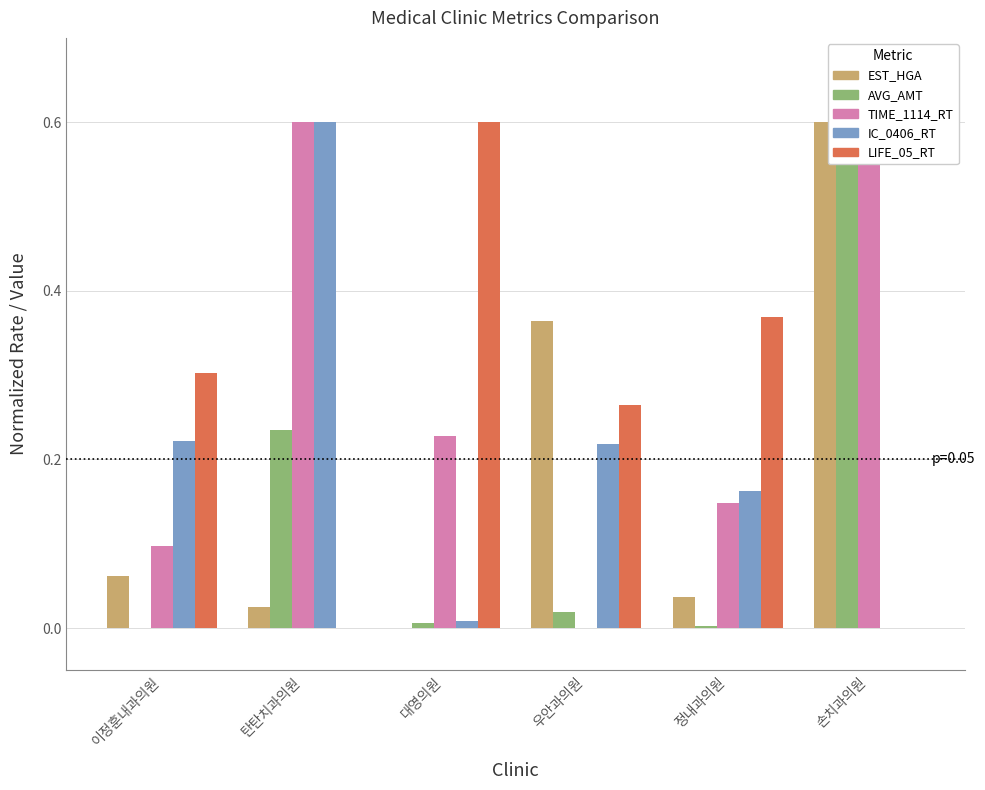

What is the difference between the highest and lowest values at 손치과의원?

0.6